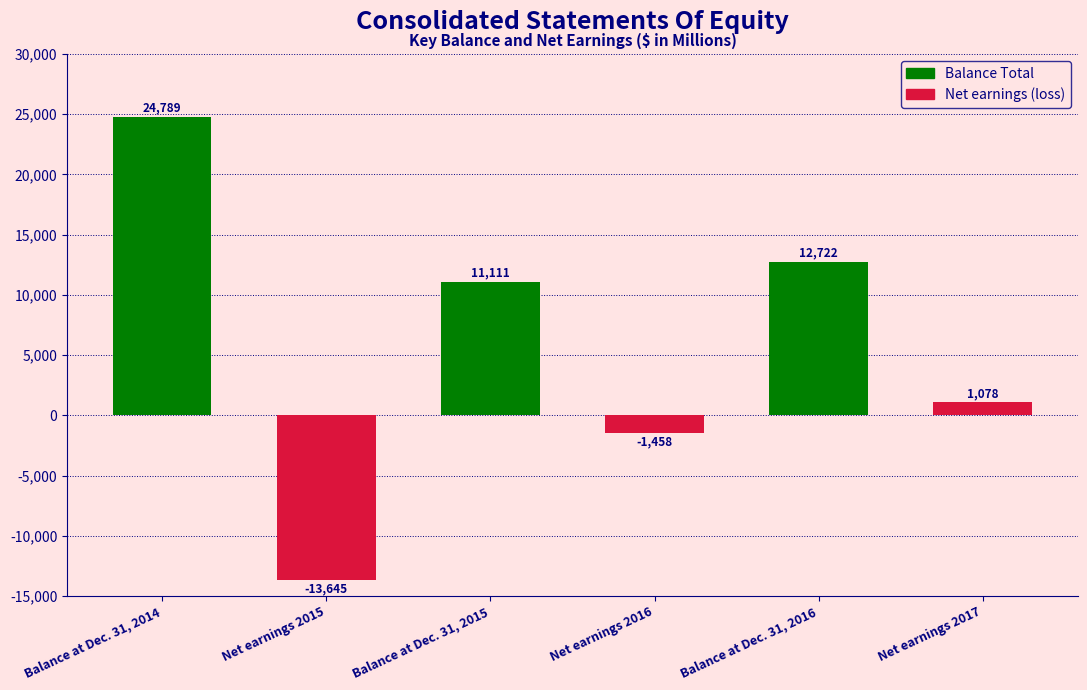

True or false: Net earnings (loss) has a value of 1939 at Balance at Dec. 31, 2015.

False